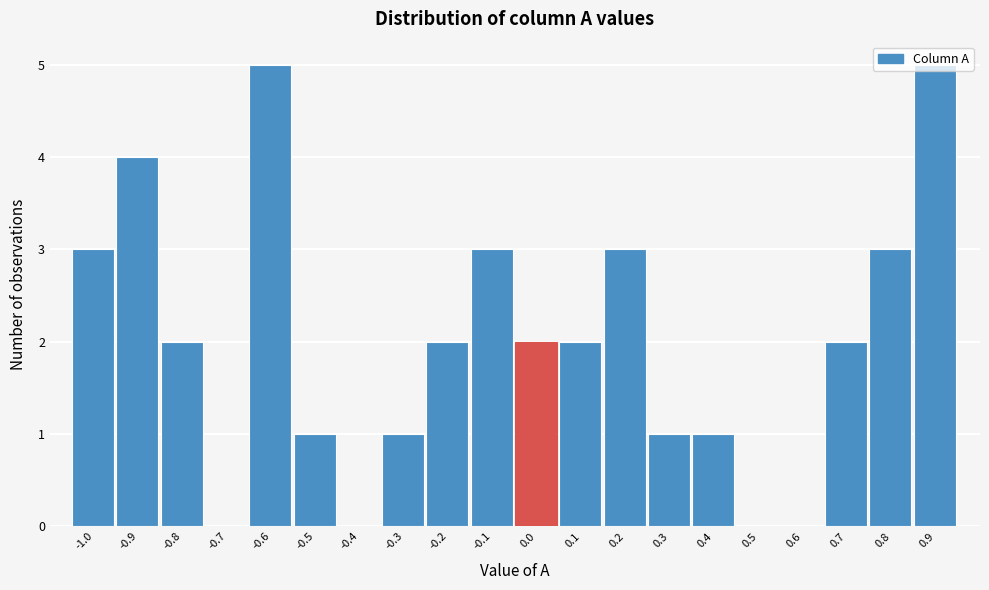

Approximately how many times larger is the value at 0.2 compared to -0.6?

0.6